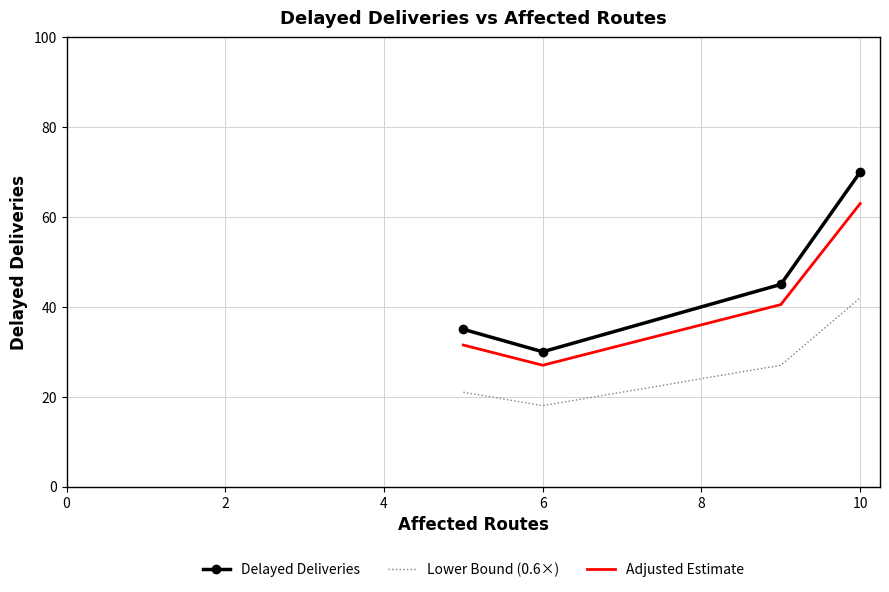

What is the average value of the Adjusted Estimate series?

40.5